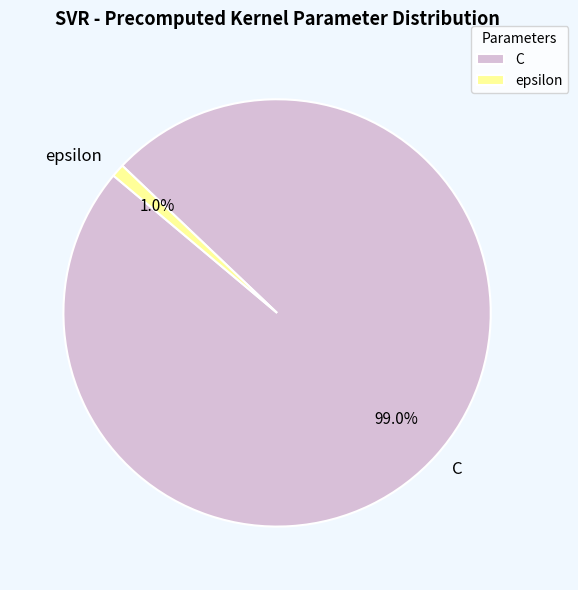

To the nearest percent, what portion does C represent?

99%